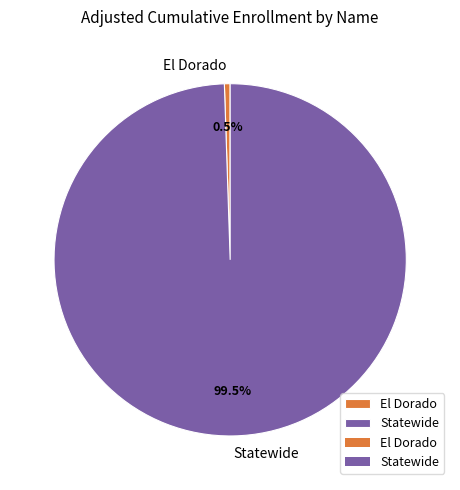

Between Statewide and El Dorado, which is larger?

Statewide